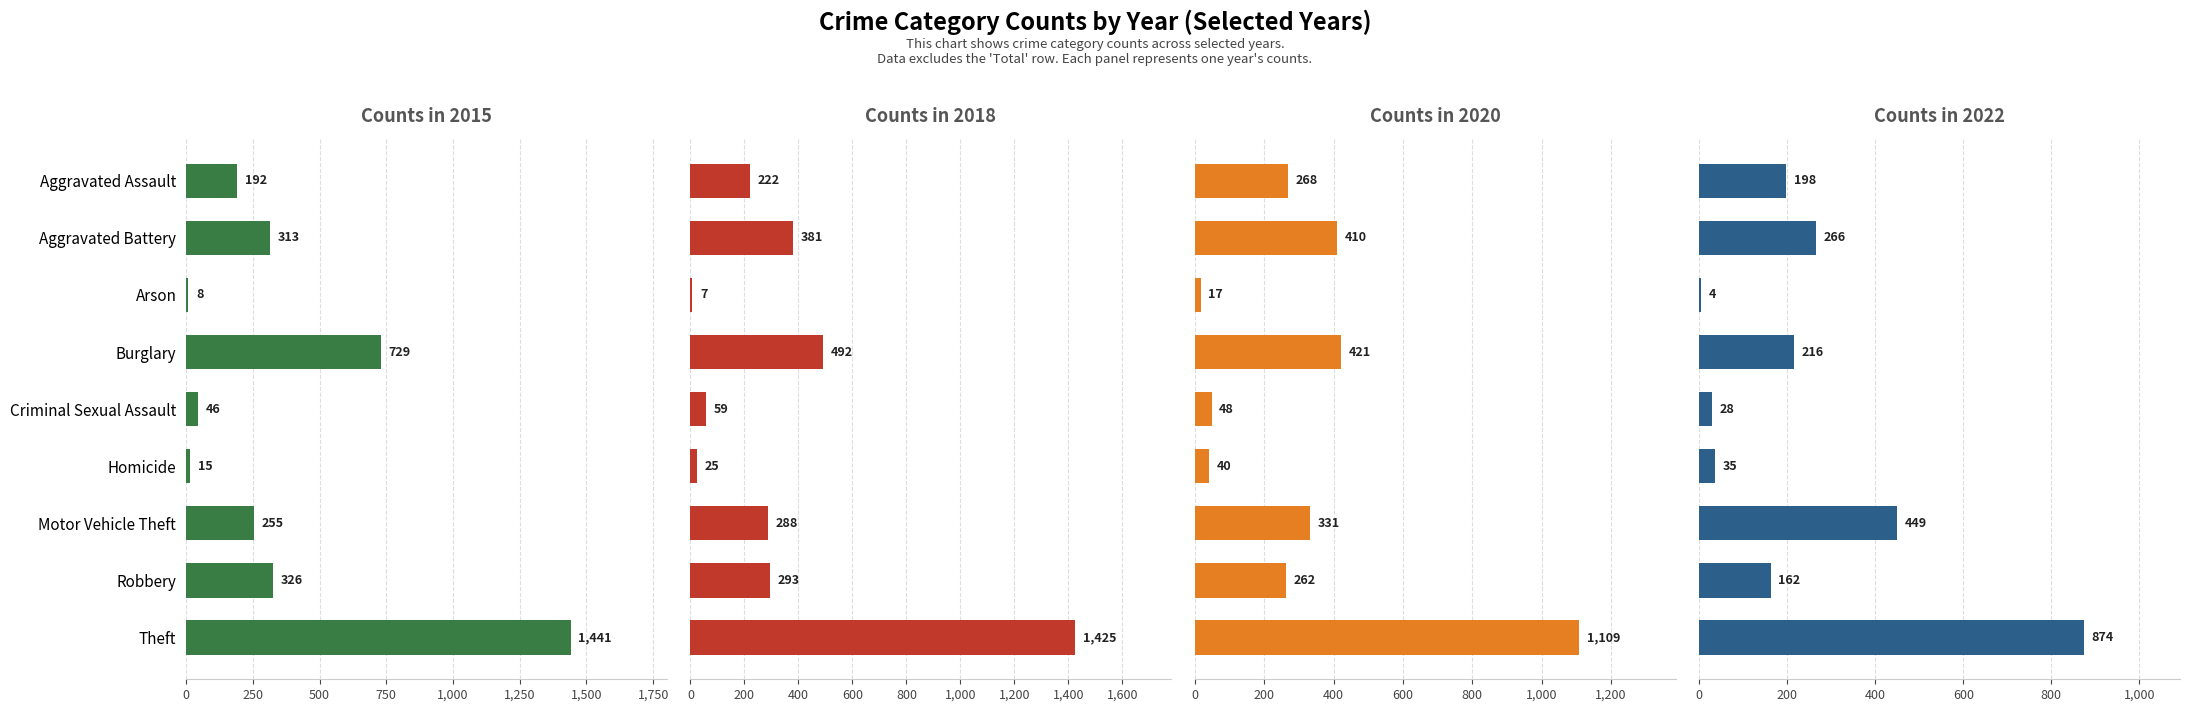

At which category is the sum across all series the highest?

Theft